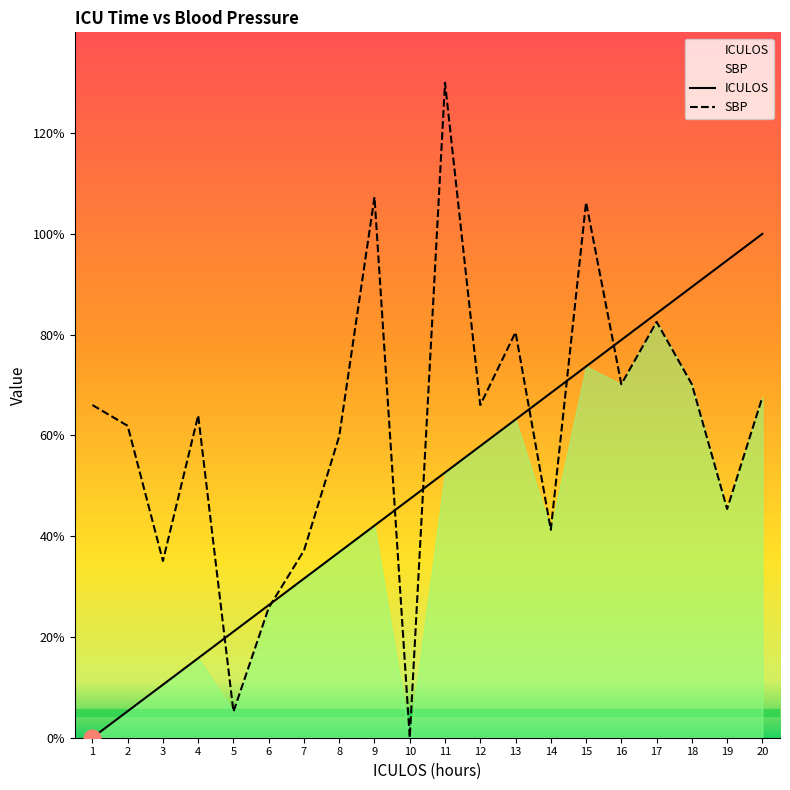

How many interior local peaks does the SBP series have?

6